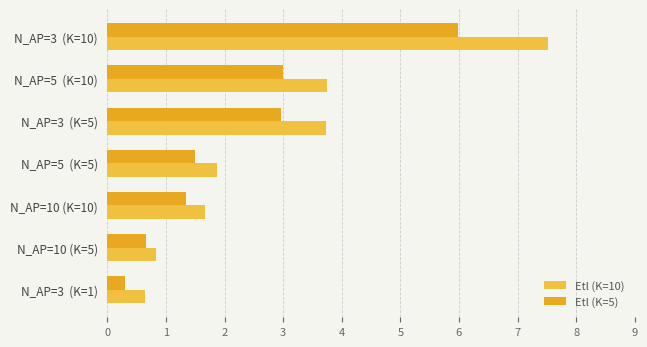

How many data points in Etl (K=10) are above 1?

5